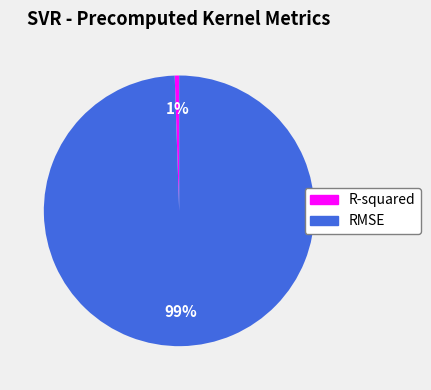

To the nearest percent, what is the average slice percentage?

50%